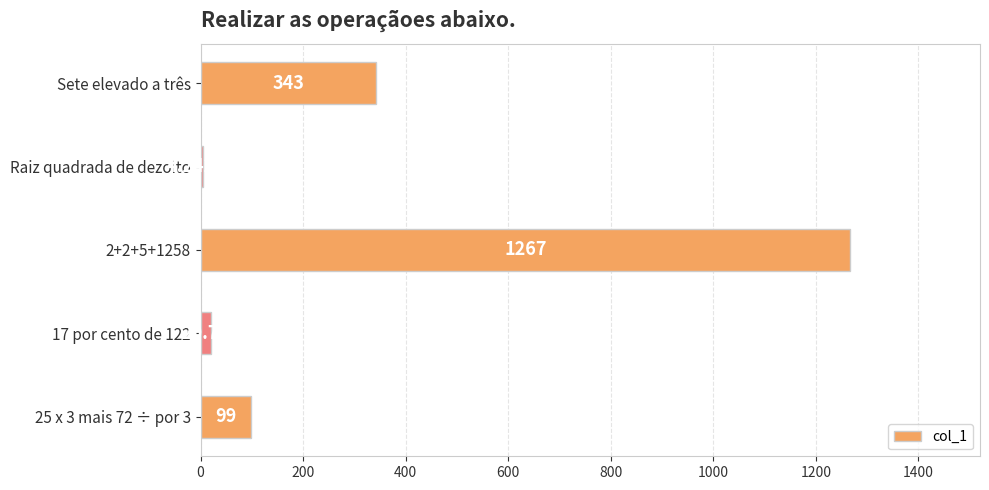

Between 17 por cento de 122 and 25 x 3 mais 72 ÷ por 3, which is larger?

25 x 3 mais 72 ÷ por 3